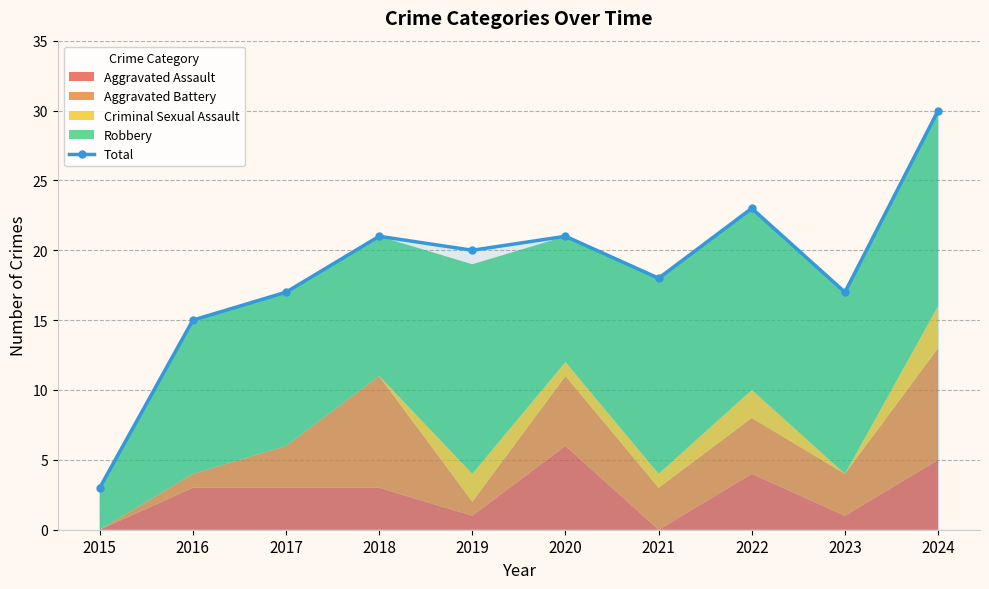

Read the value at 2023.

17